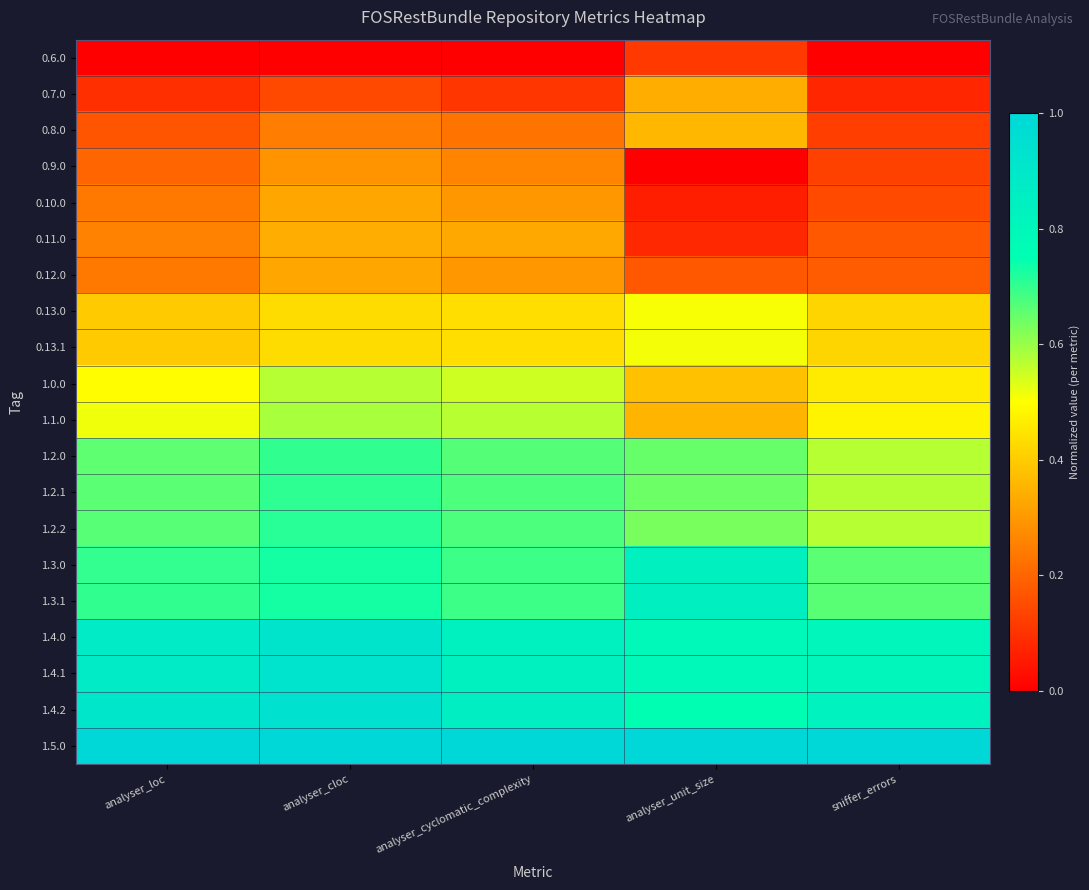

What is the maximum value shown in the chart?

1.0